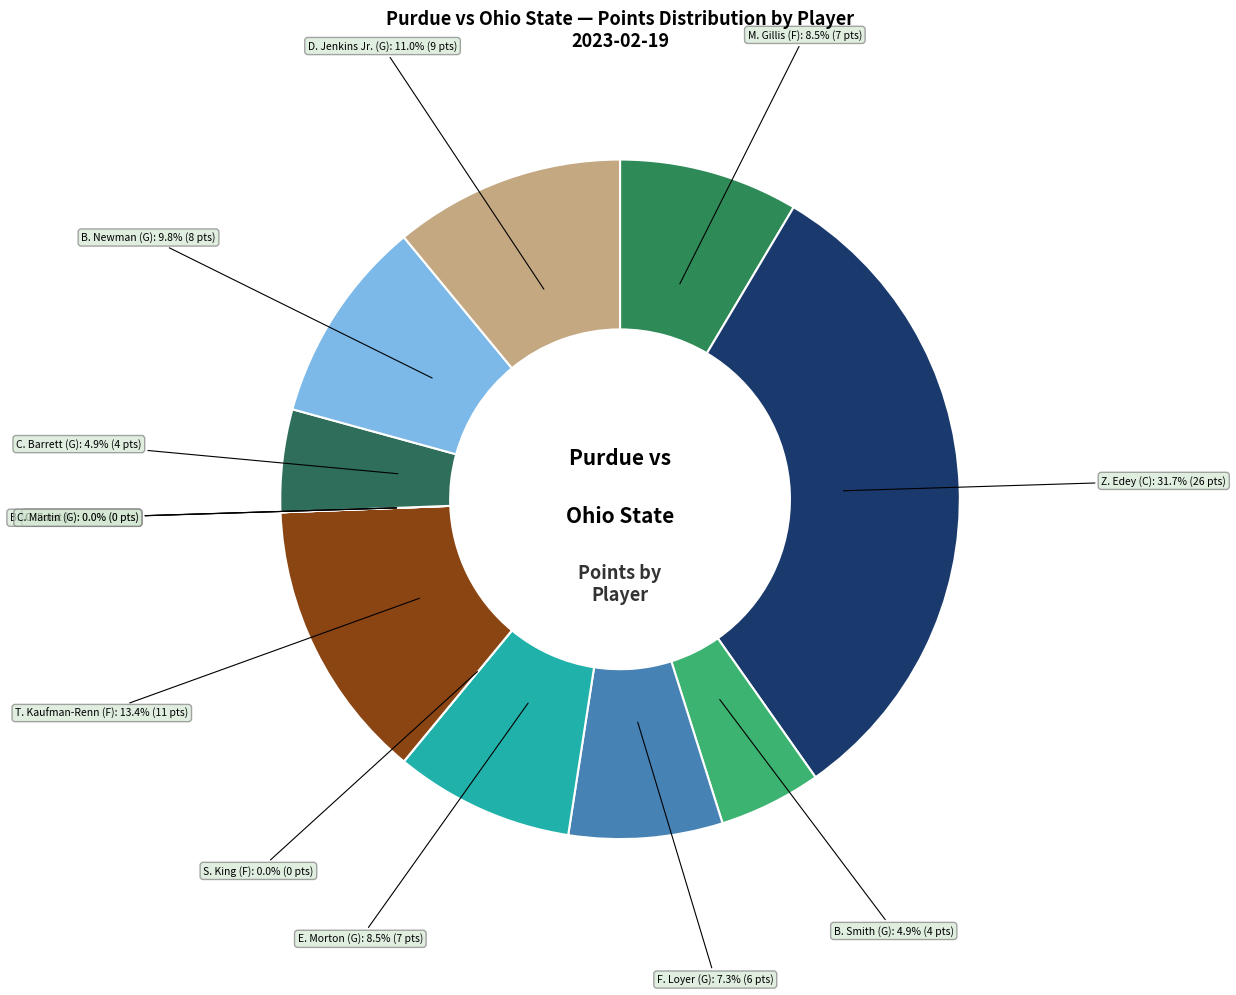

What is the change in value from T. Kaufman-Renn (F) to B. Newman (G)?

-3